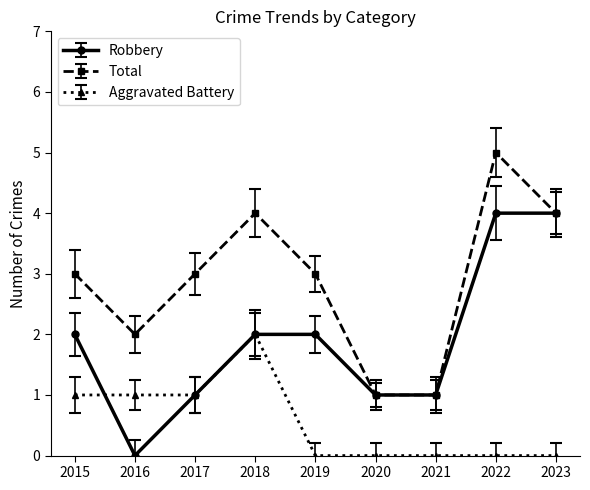

The value of Total at 2023 is 4. True or false?

True